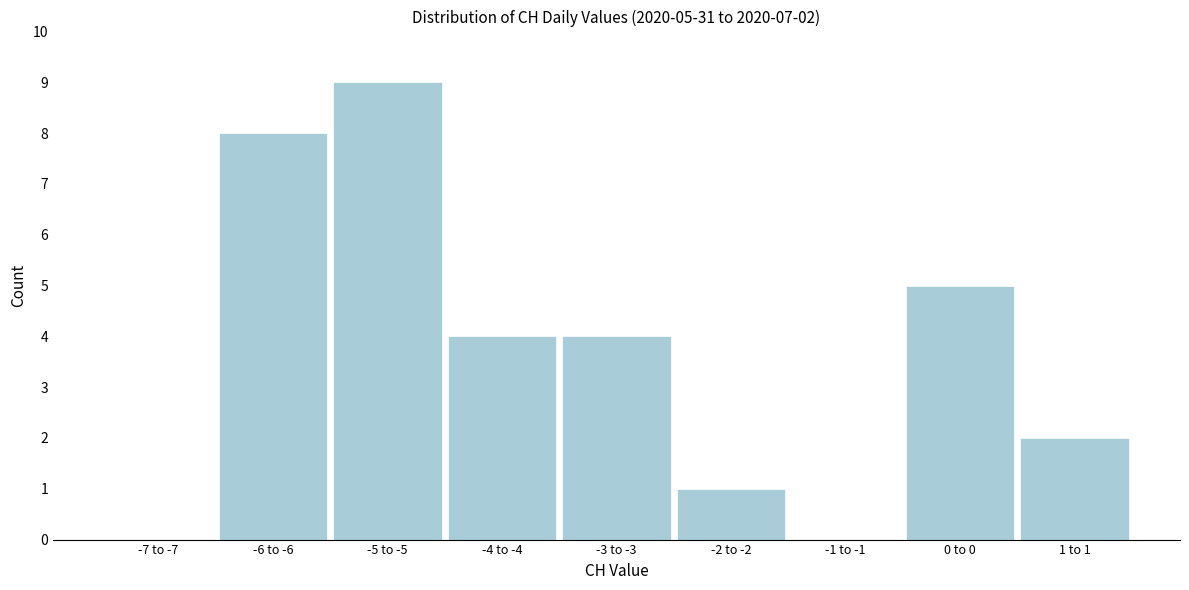

Reading left to right, list all the values displayed in this chart.

-7 to -7=0	-6 to -6=8	-5 to -5=9	-4 to -4=4	-3 to -3=4	-2 to -2=1	-1 to -1=0	0 to 0=5	1 to 1=2